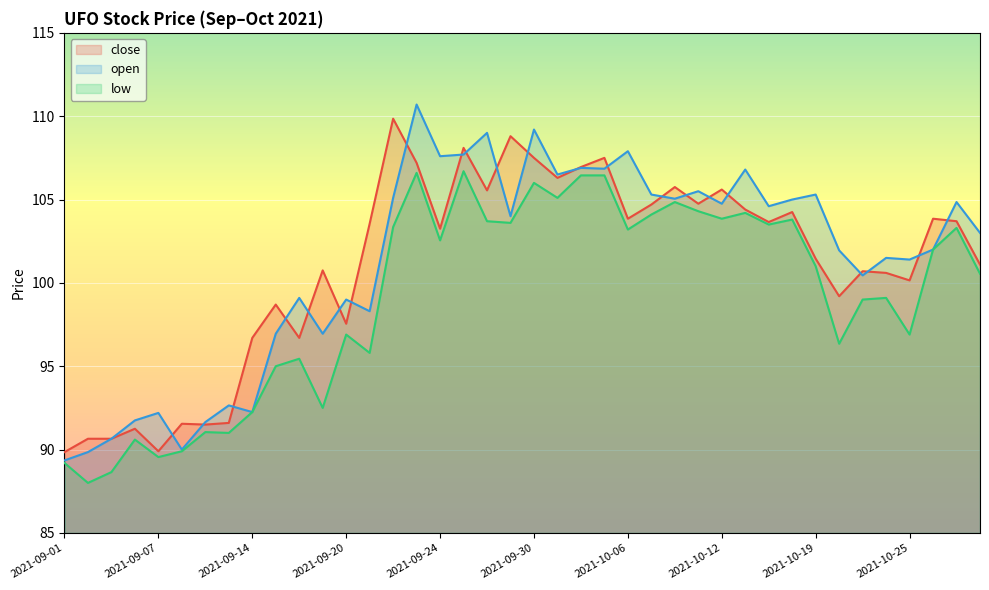

True or false: close and open intersect in this chart.

True